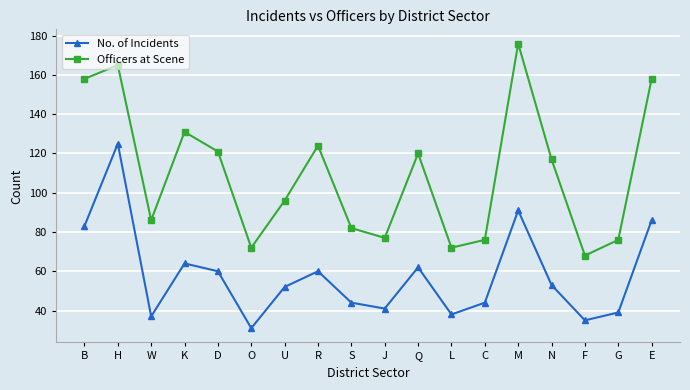

Is it true that No. of Incidents equals 9 at O?

False